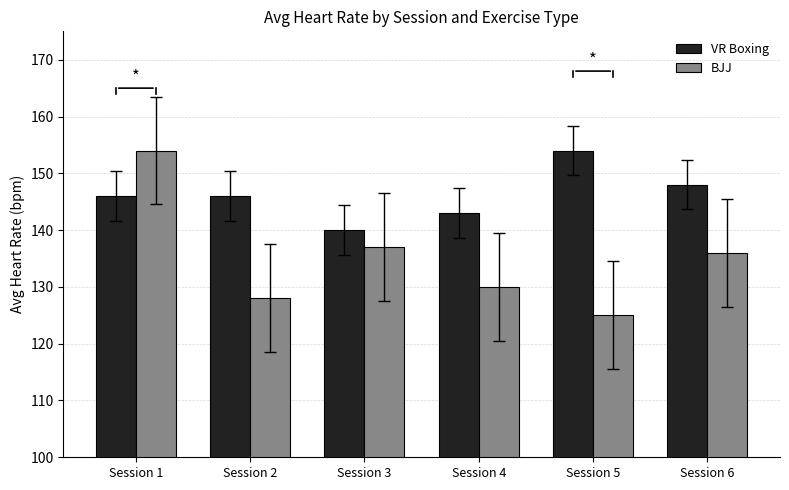

Are the bars horizontal?

No